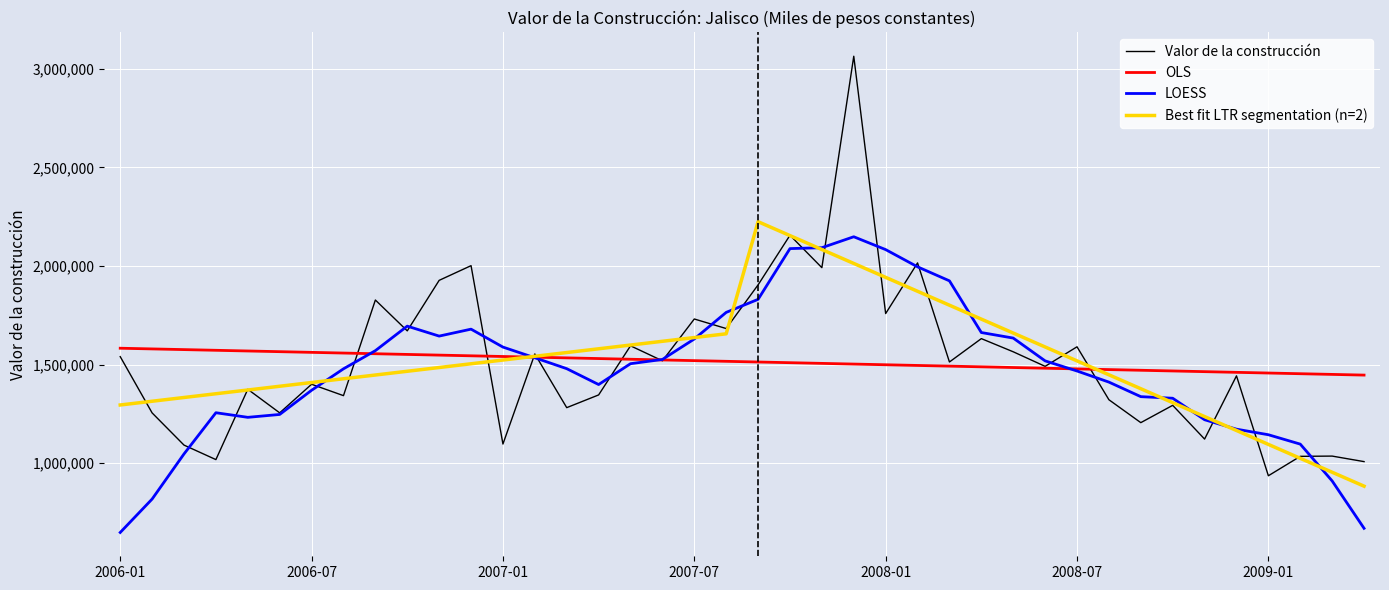

What is the maximum value for Valor de la construcción?

3064703.8